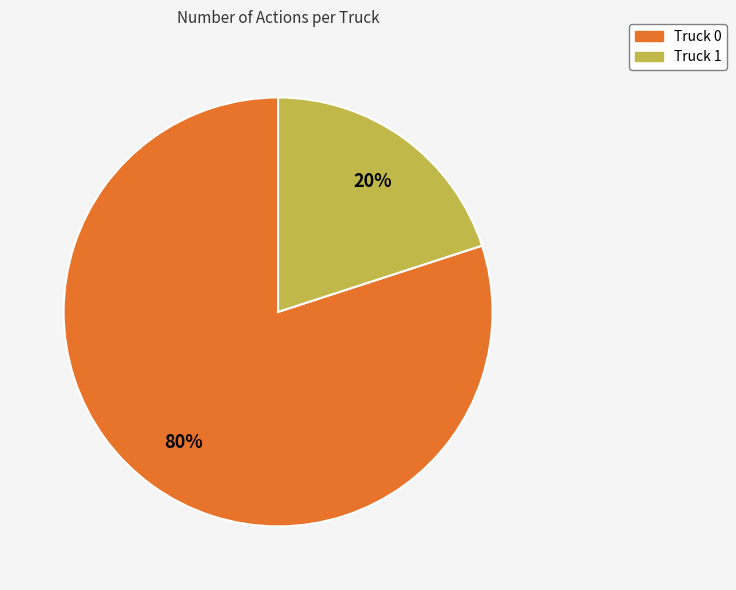

How many slices are in this pie chart?

2